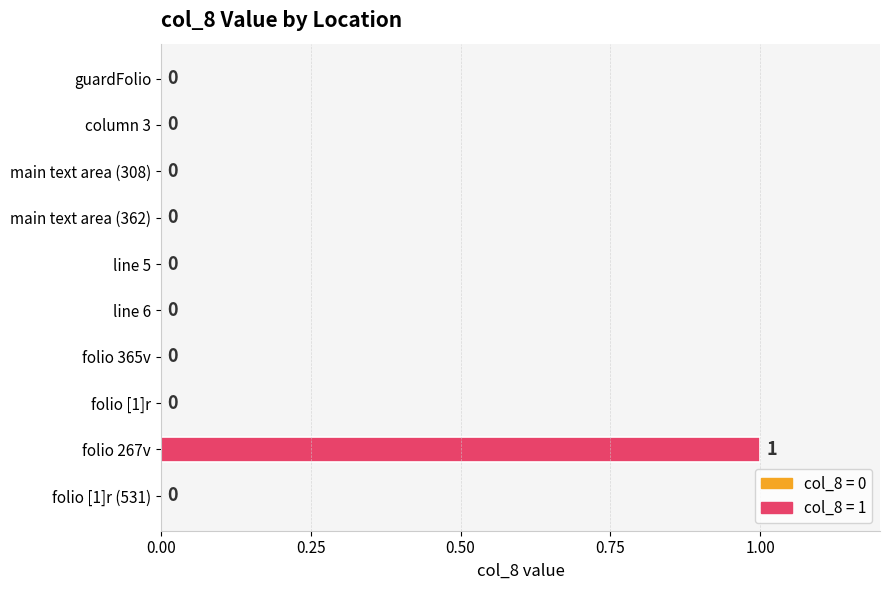

The chart shows a value of -1 at line 6. True or false?

False